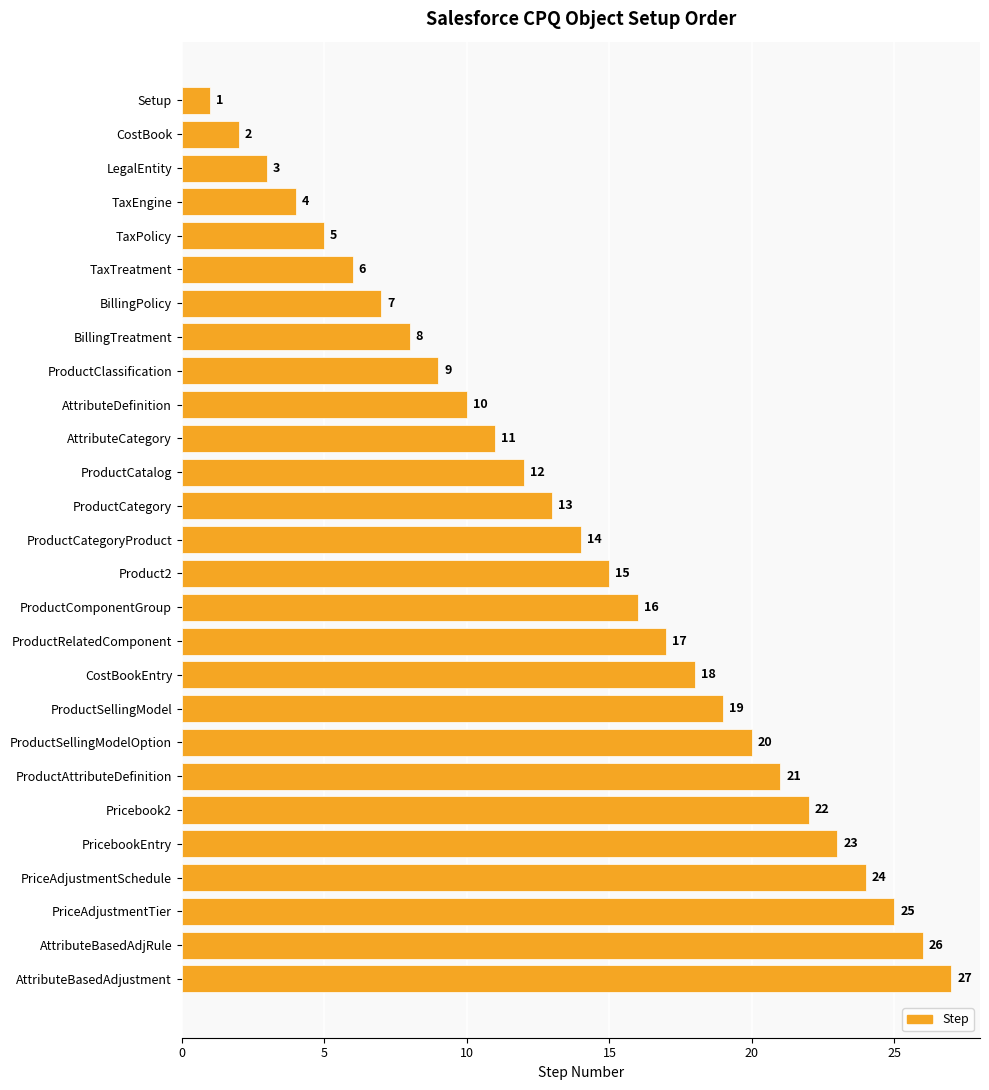

Does the chart contain any negative values?

No